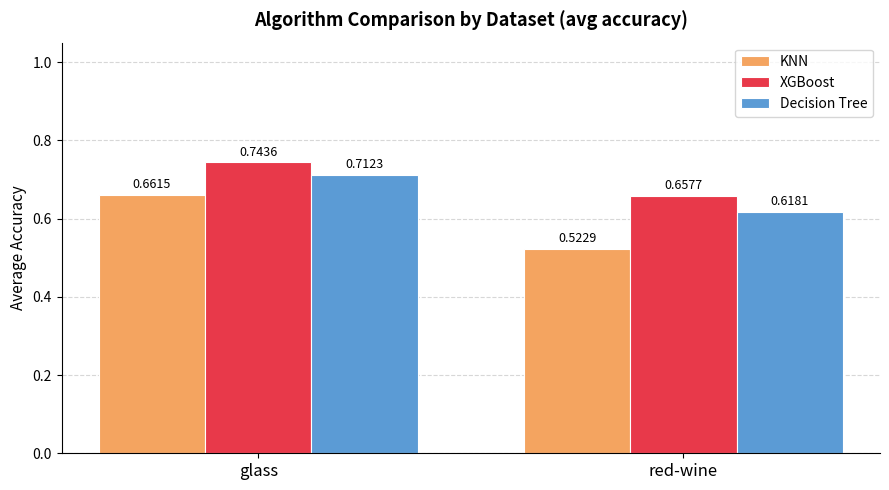

What is the difference between the maximum and minimum values in the XGBoost series?

0.1